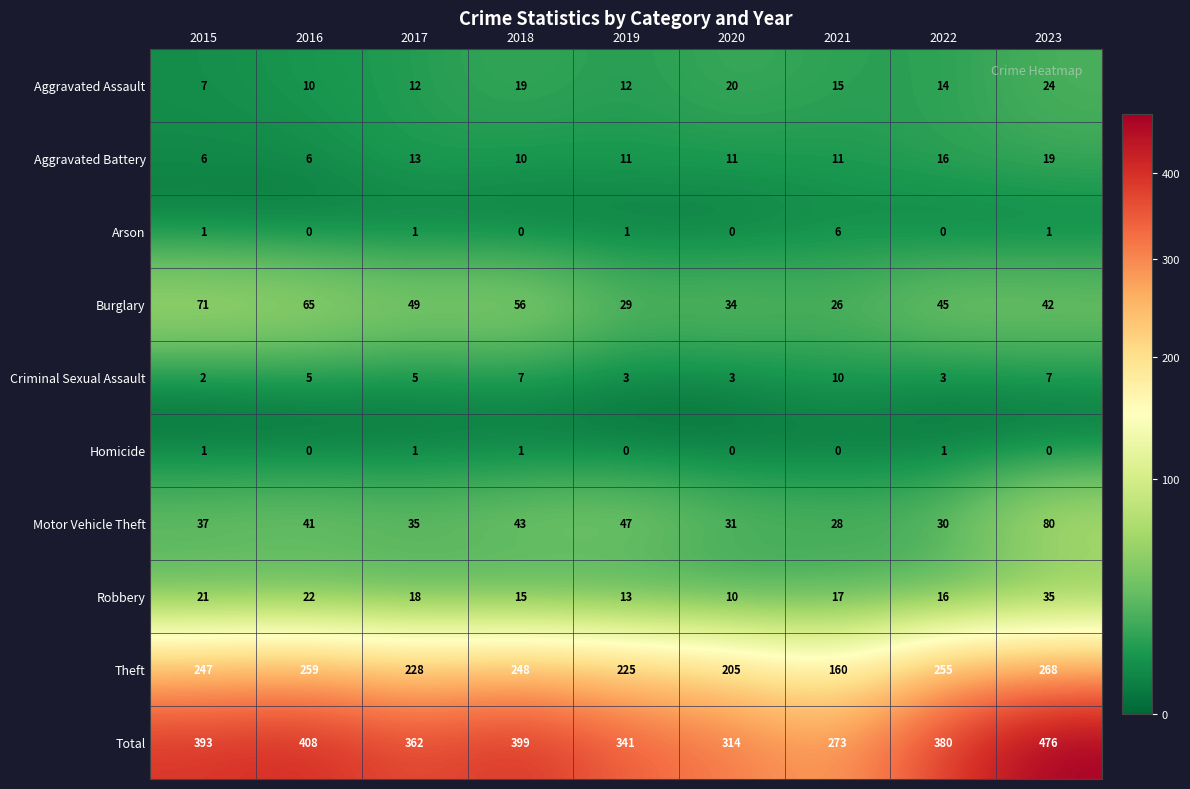

At 2021, list the series in order from largest to smallest.

Total, Theft, Motor Vehicle Theft, Burglary, Robbery, Aggravated Assault, Aggravated Battery, Criminal Sexual Assault, Arson, Homicide